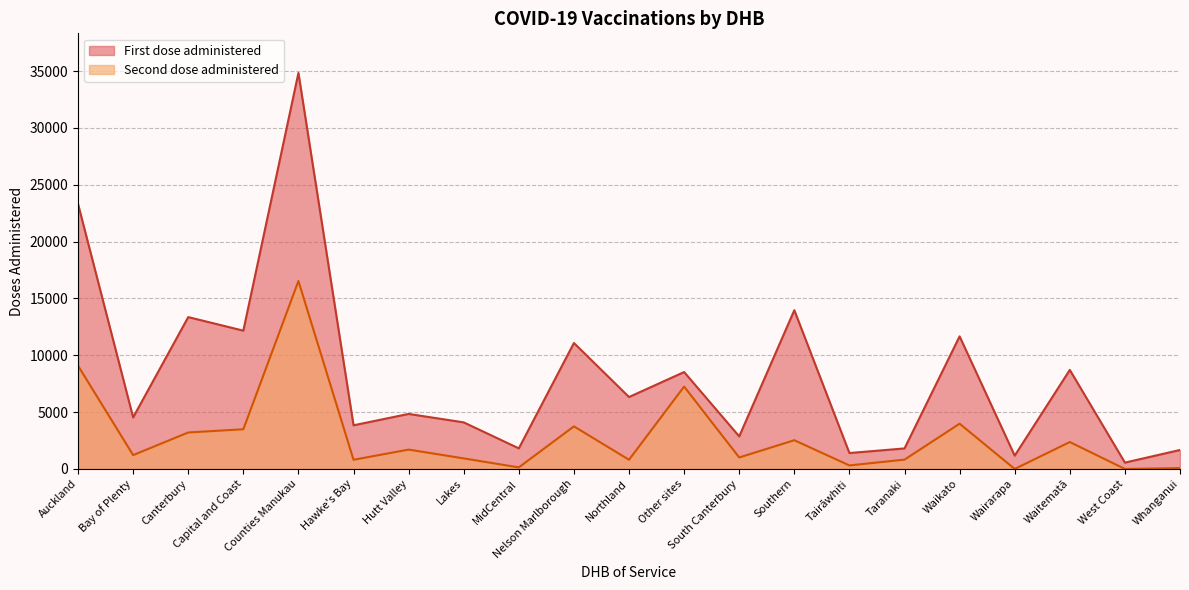

What is the spread (max minus min) of values at Waitematā?

6345